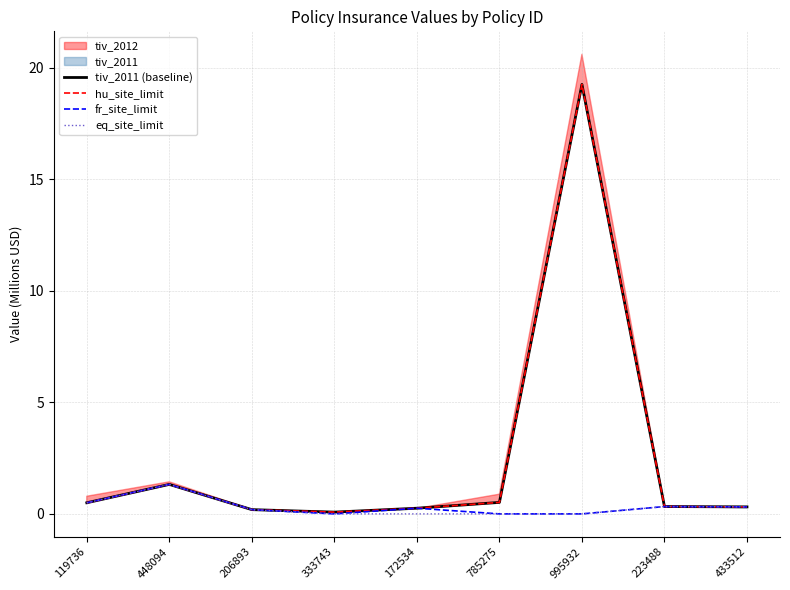

What is the average value of the hu_site_limit series?

2.5